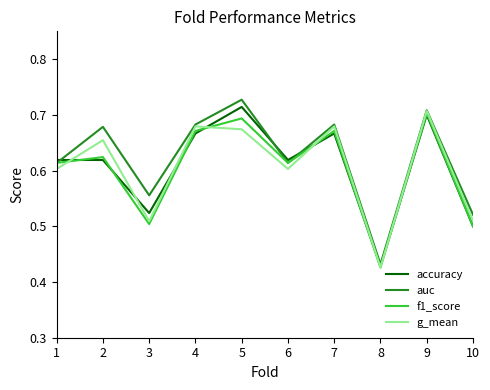

At which category does the chart reach its minimum across all series?

8